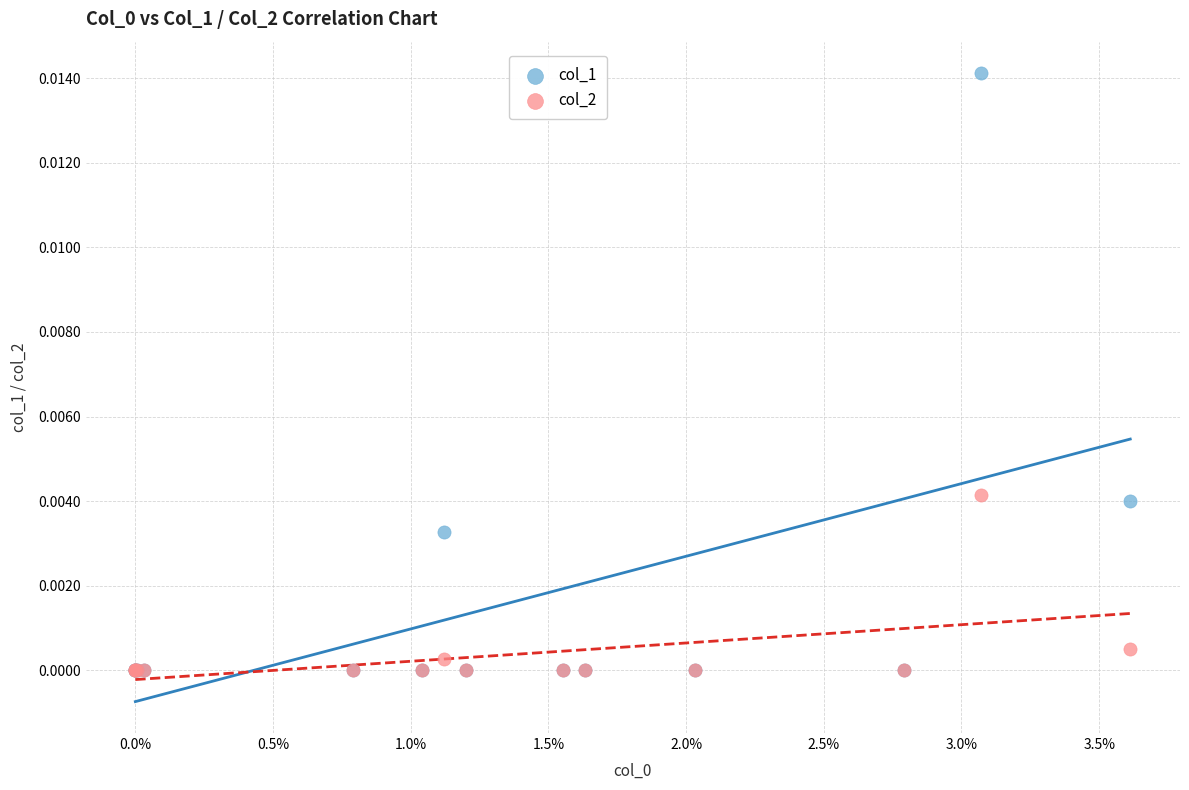

What are all the series names shown in the legend?

col_1, col_2